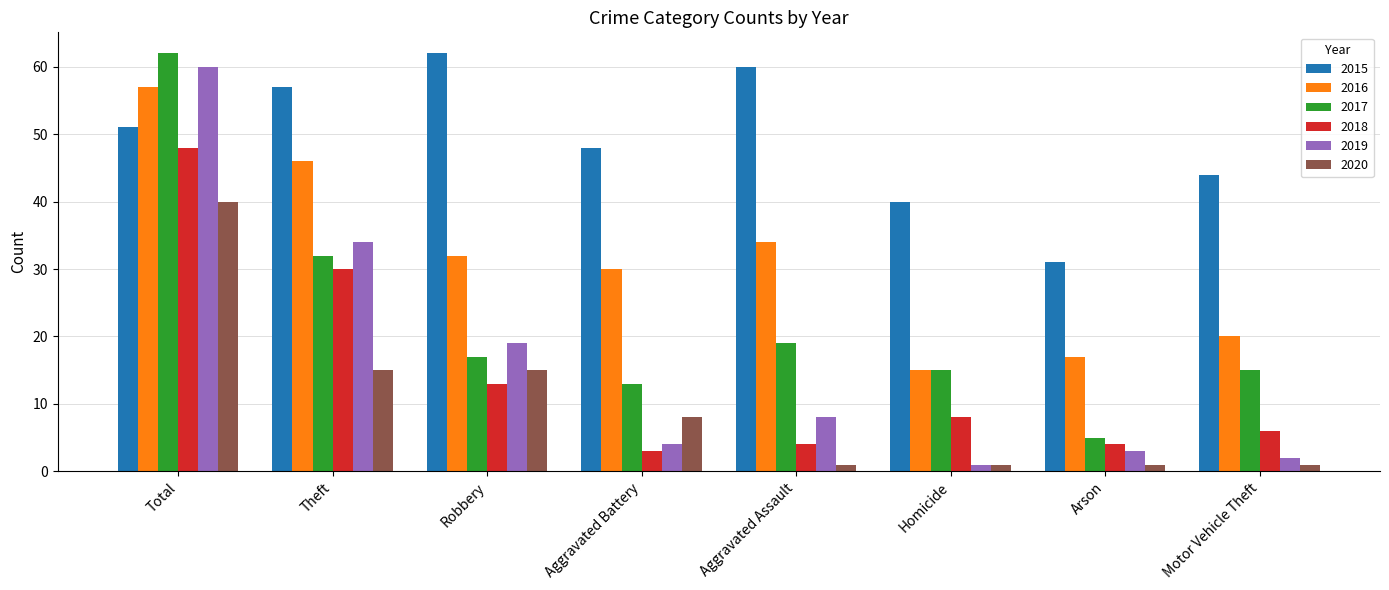

Count the number of categories in the chart.

8